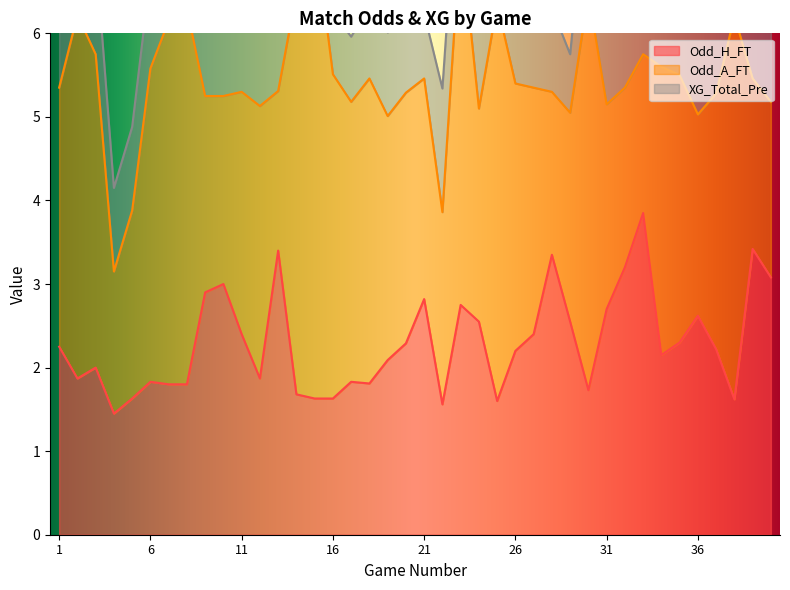

What is the total value across all series at 2?

7.5